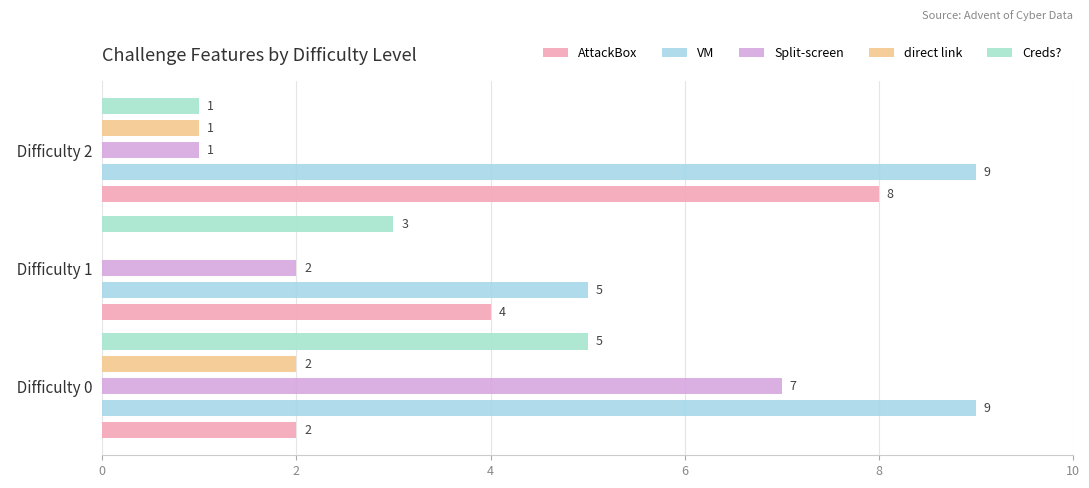

Count the number of data series in this chart.

5